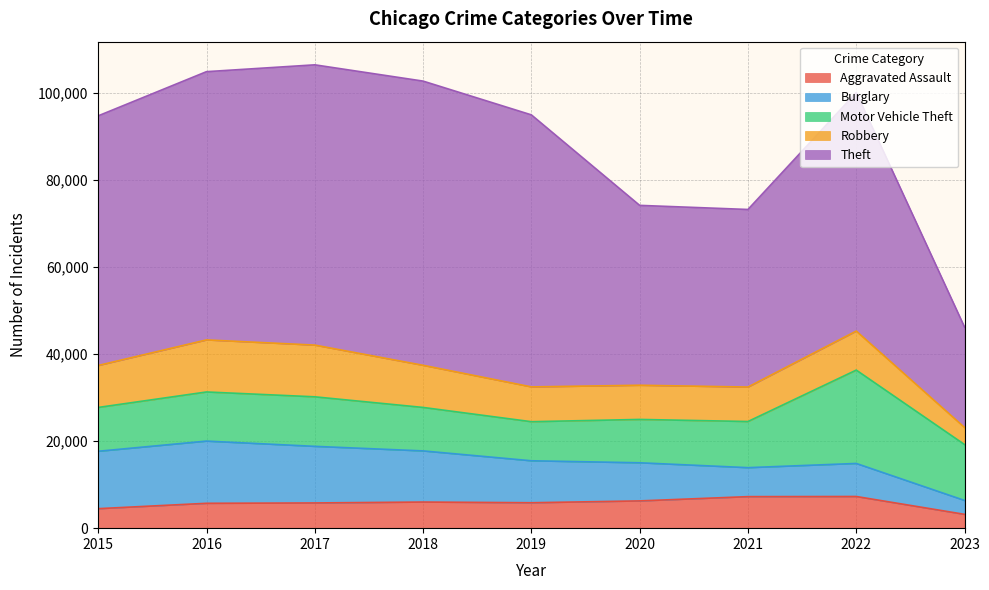

How many distinct data groups are displayed?

5